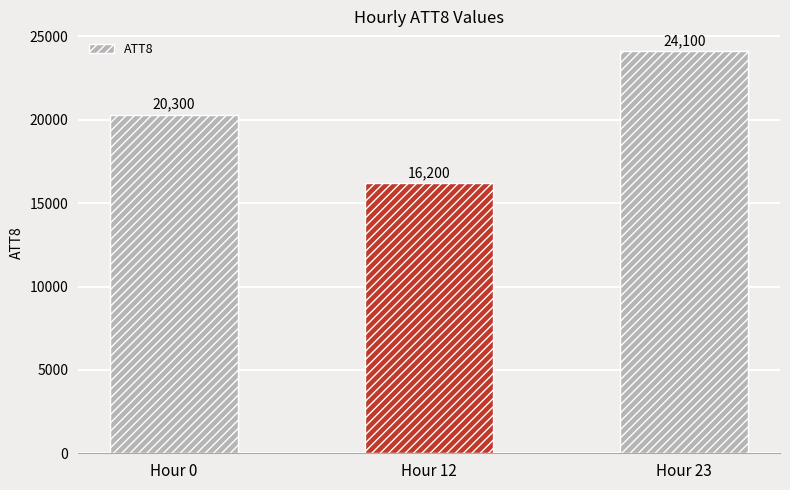

What is the value of the 1st bar from the left?

20300